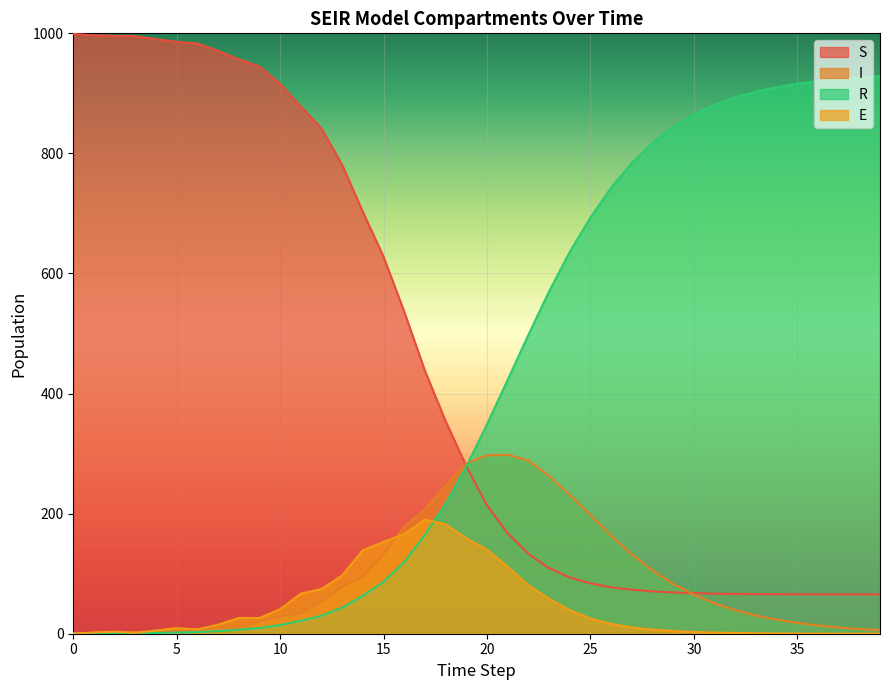

Is it true that E equals 1.0 at 3?

False